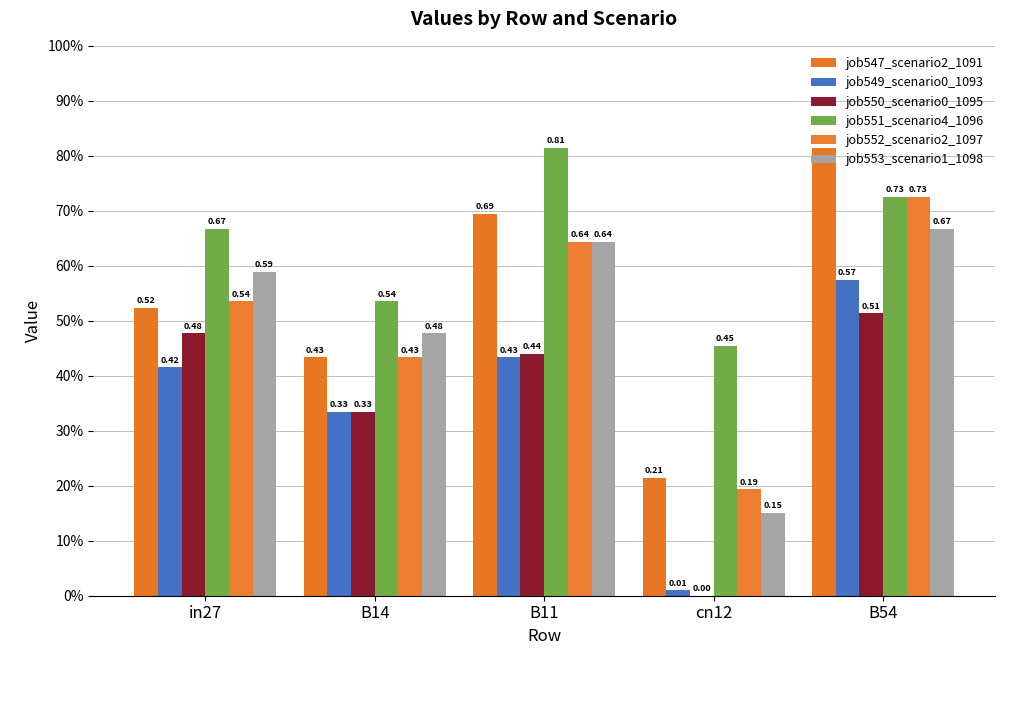

What is the total value across all series at in27?

3.2